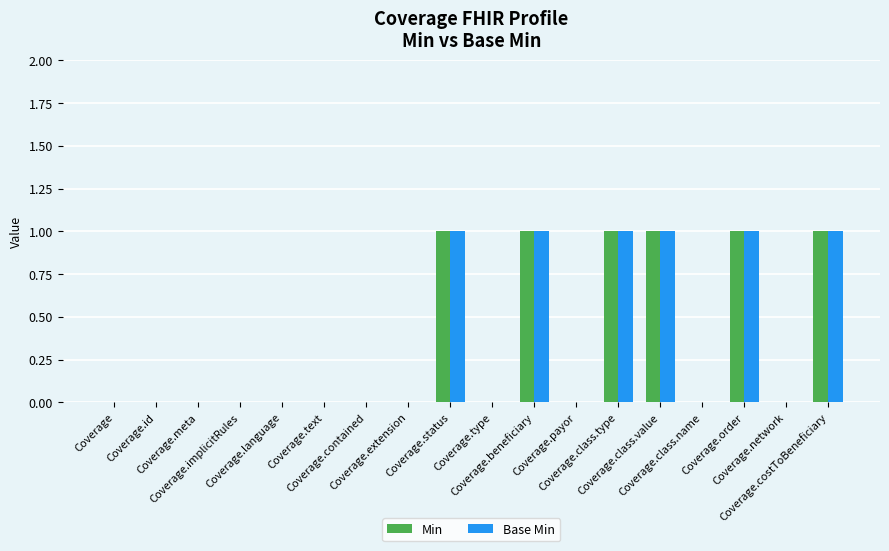

What is the sum of all Min values?

6